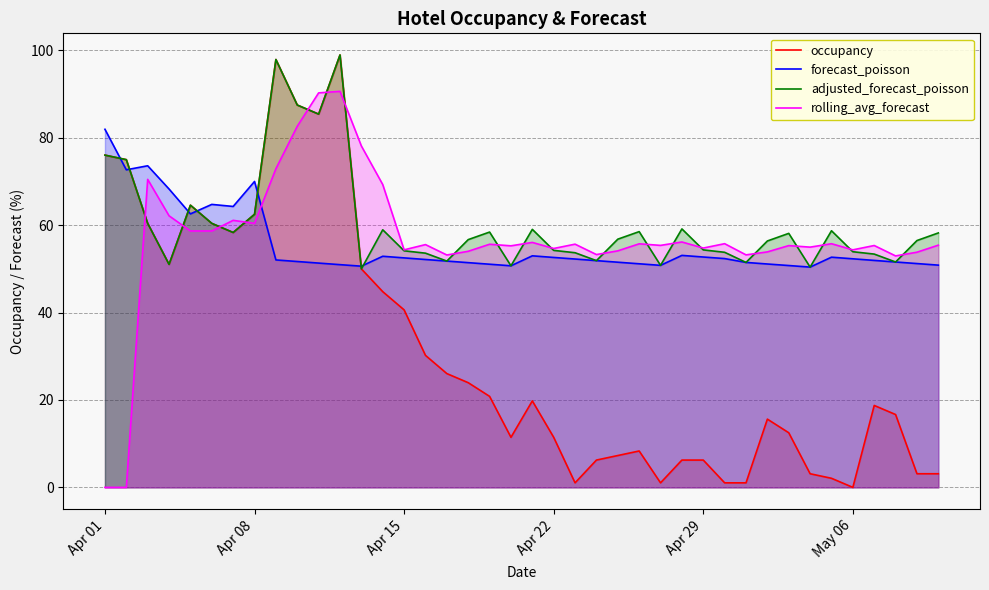

True or false: forecast_poisson and rolling_avg_forecast intersect in this chart.

True